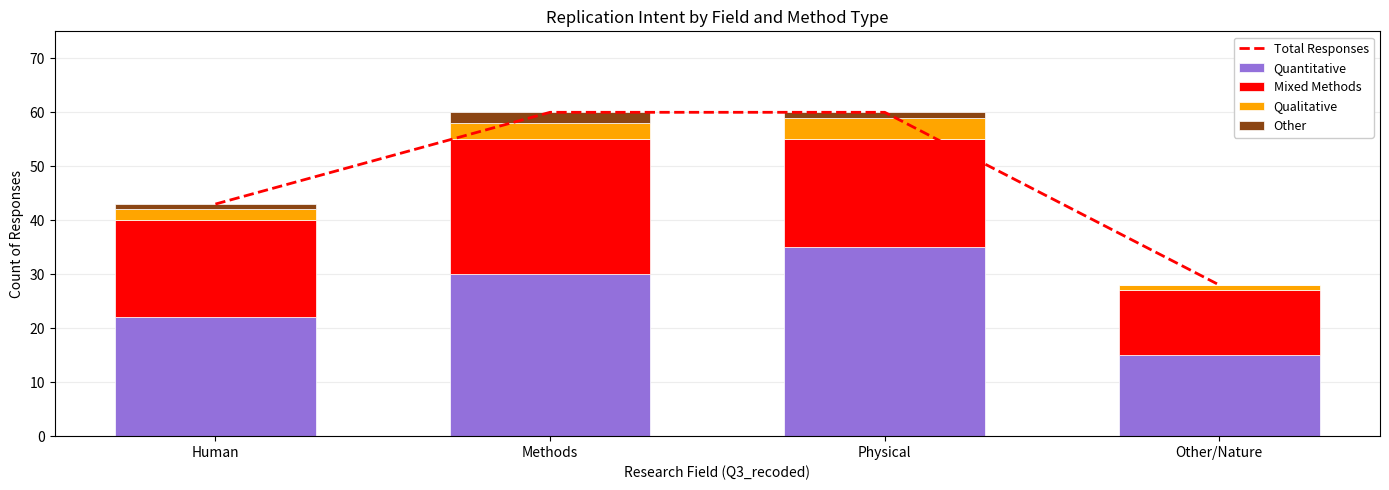

Rank the categories by Total Responses value from lowest to highest.

Other/Nature, Human, Methods, Physical